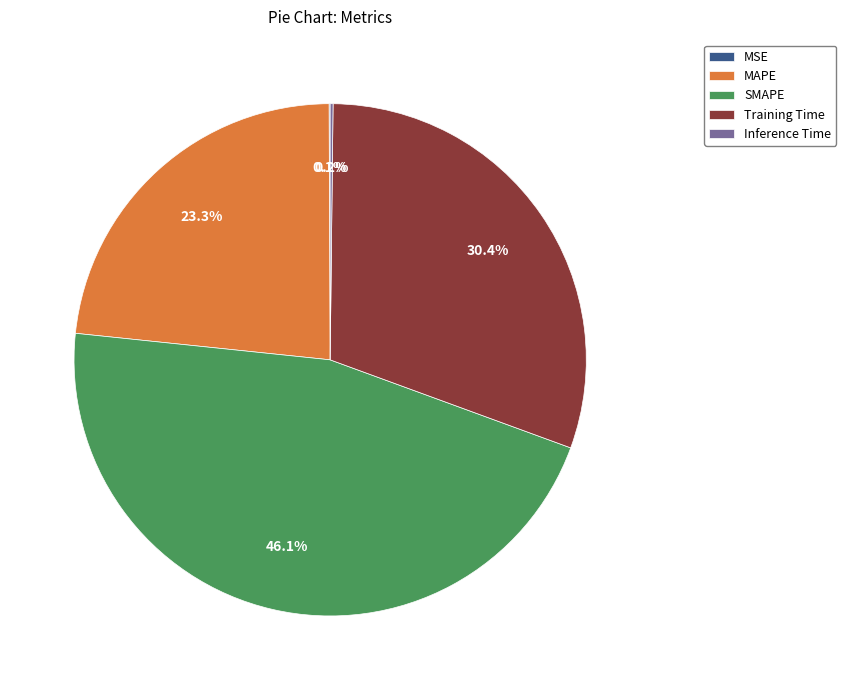

How much of the chart is everything except Training Time?

69.6%